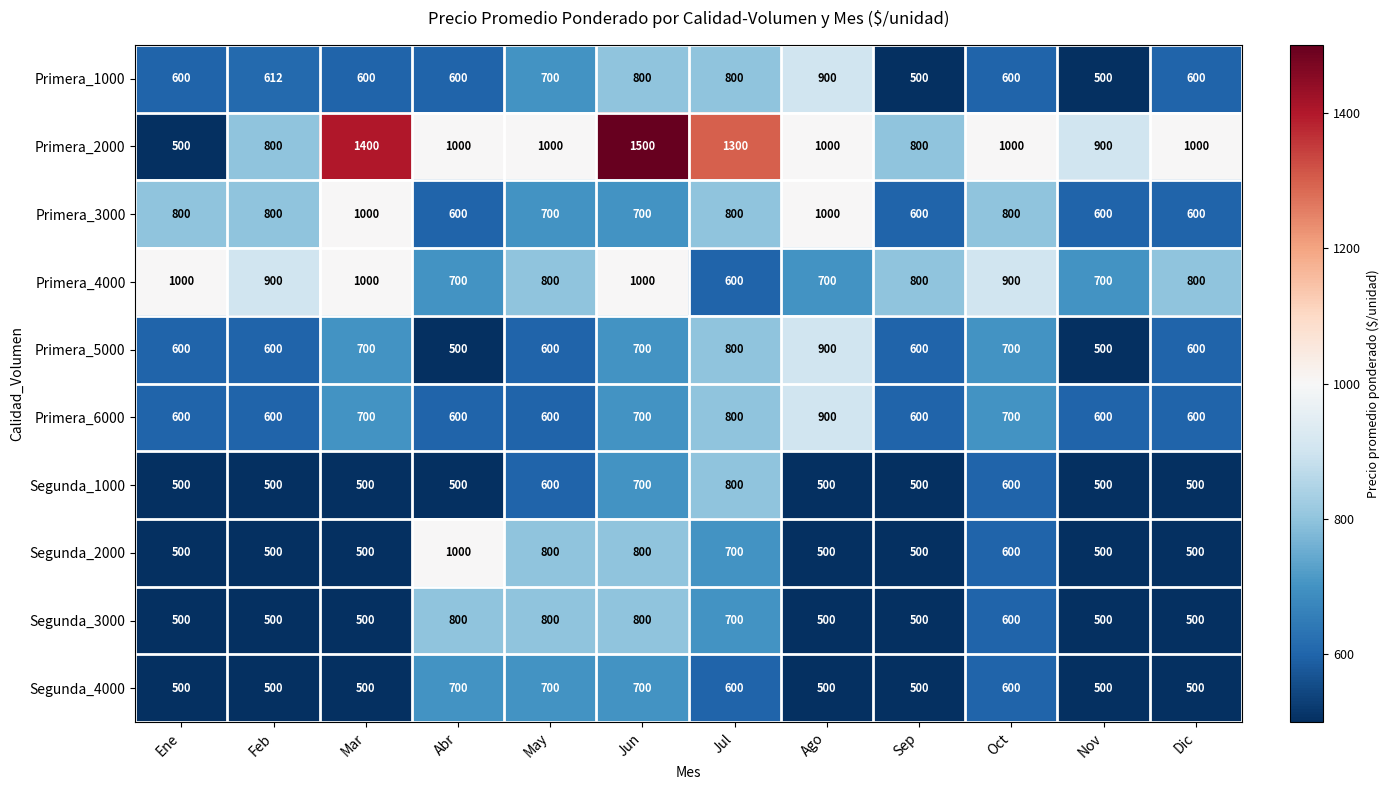

What is the difference between the Segunda_3000 values at Jul and Ene?

200